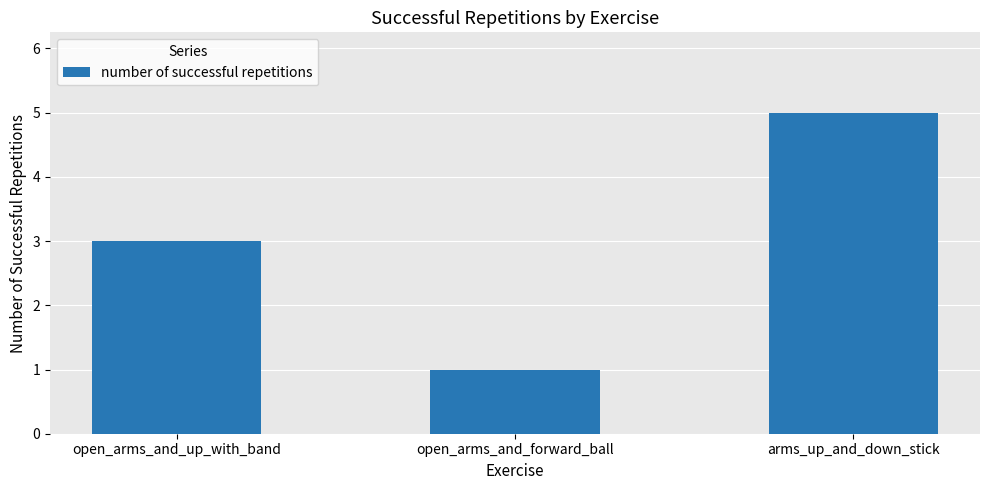

Rank the categories by value from lowest to highest.

open_arms_and_forward_ball, open_arms_and_up_with_band, arms_up_and_down_stick